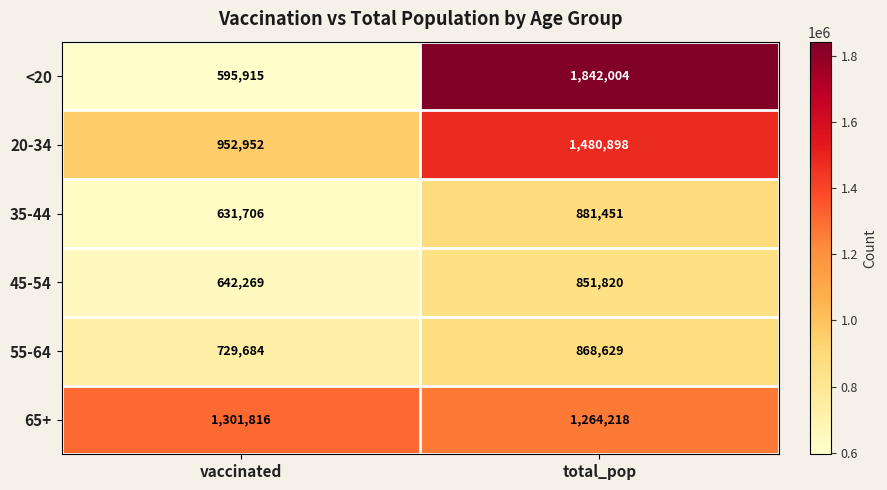

Read the 20-34 value at vaccinated, to the nearest 50.

952950